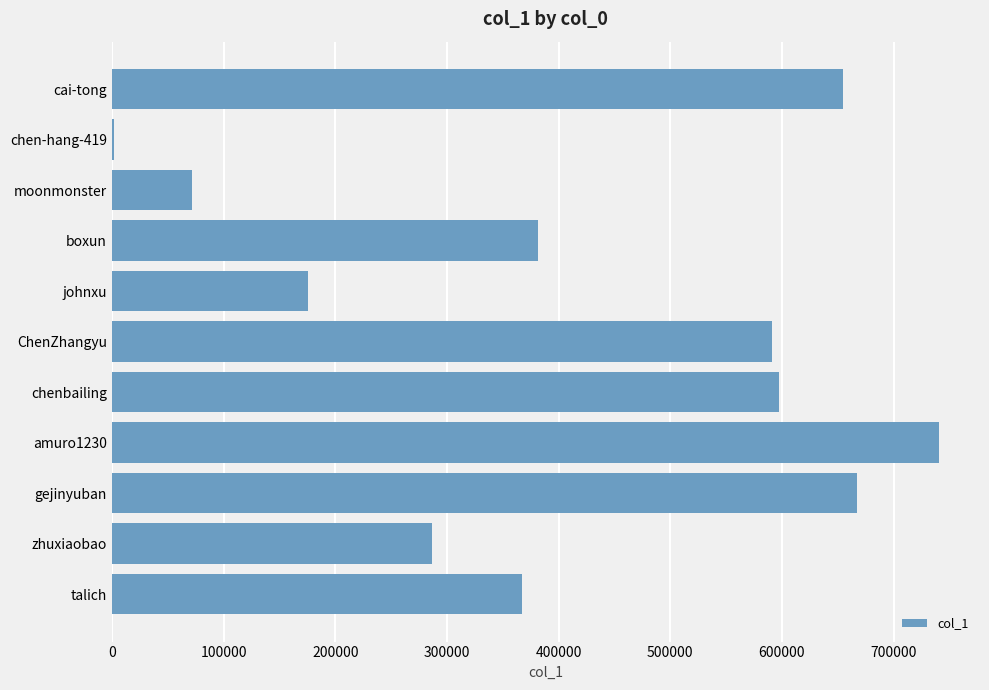

What is the average value?

412322